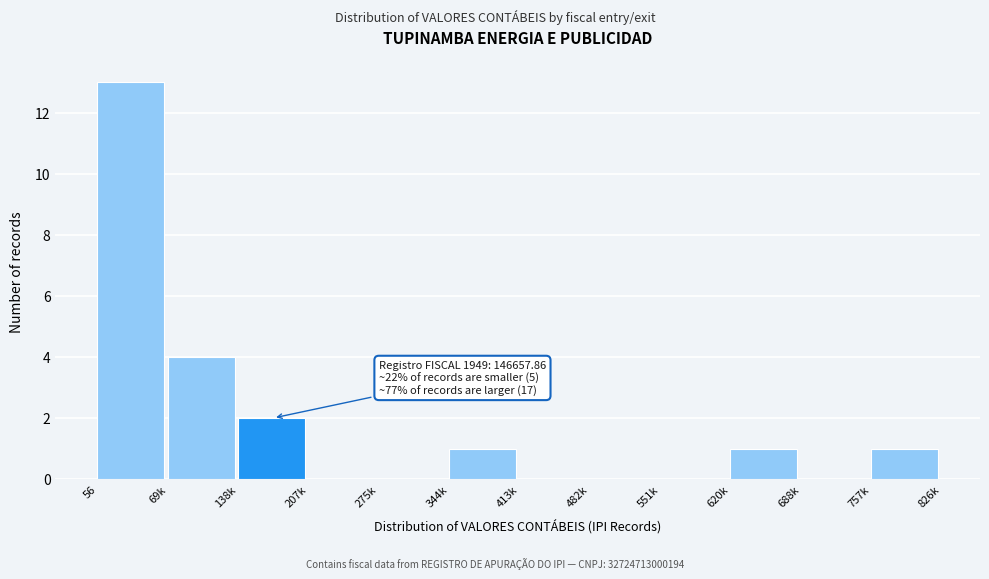

Reading left to right, extract all data points from this chart.

56=13	69k=4	138k=2	207k=0	275k=0	344k=1	413k=0	482k=0	551k=0	620k=1	688k=0	757k=1